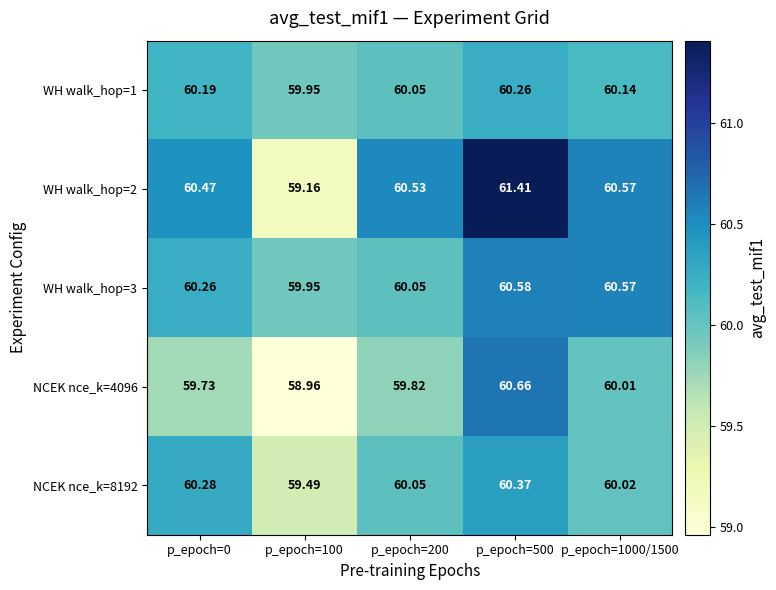

Is the value of NCEK nce_k=8192 at p_epoch=100 greater than the value of WH walk_hop=3 at p_epoch=1000/1500?

No